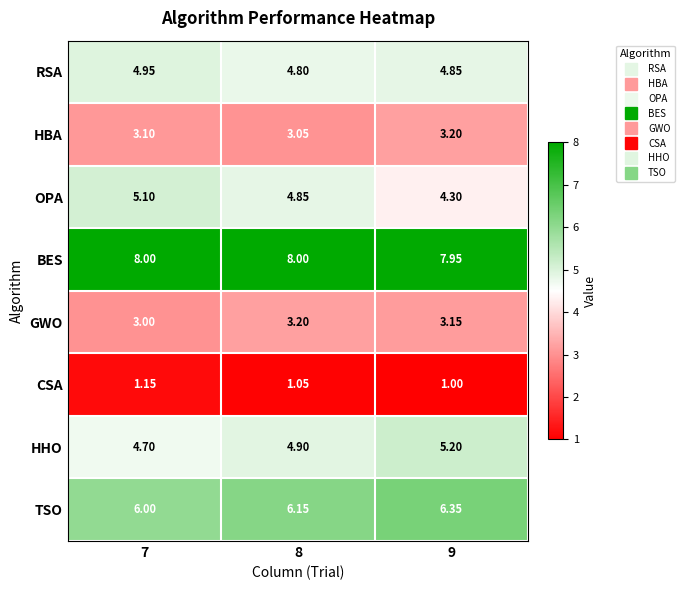

At 7, list the series in order from smallest to largest.

CSA, GWO, HBA, HHO, RSA, OPA, TSO, BES